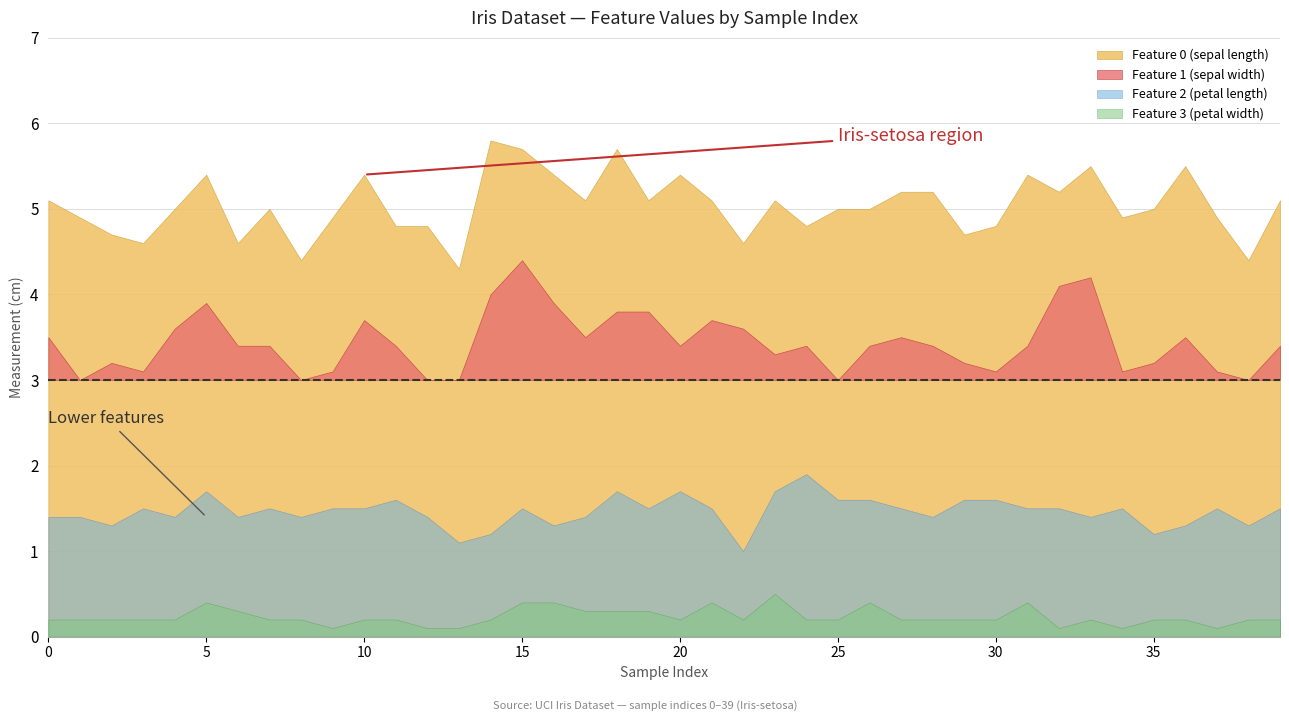

What is the value of the Feature 0 (sepal length) point at the 39th from the left?

4.4